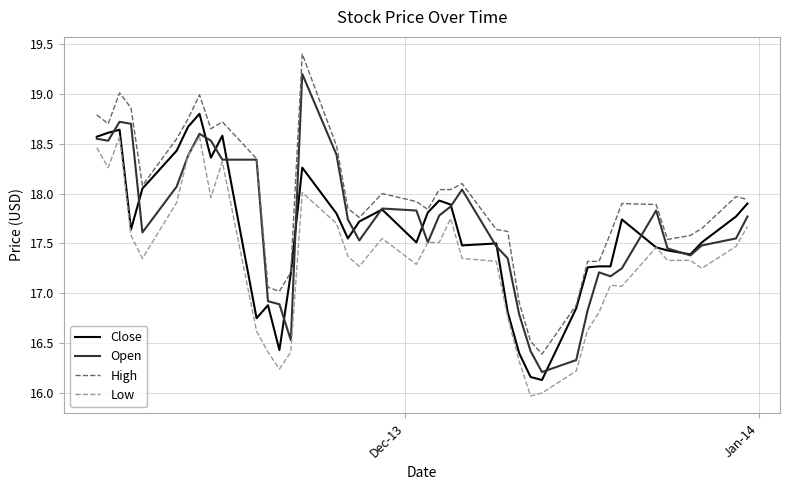

Which series has the largest range (max minus min)?

High